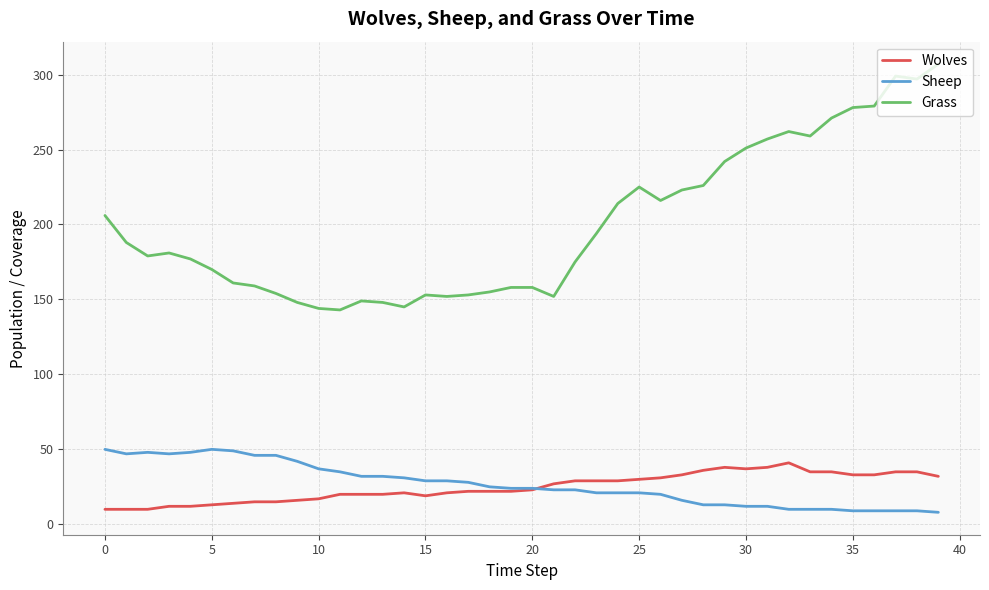

After their last crossing, which series has the higher values: Wolves or Sheep?

Wolves